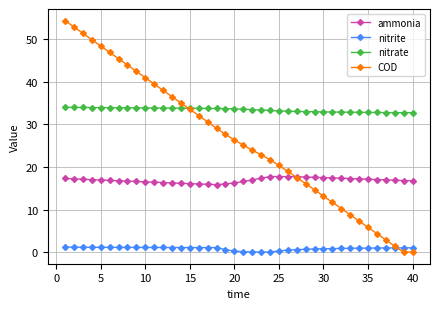

List the series in order of their peak value, lowest first.

nitrite, ammonia, nitrate, COD